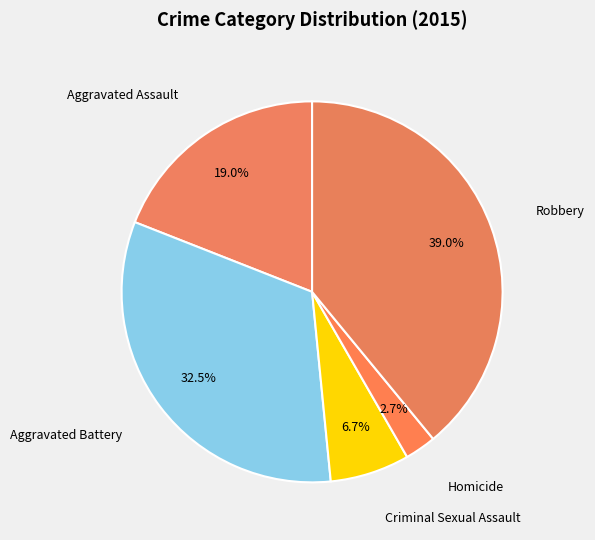

Which category has the smallest portion of the pie?

Homicide